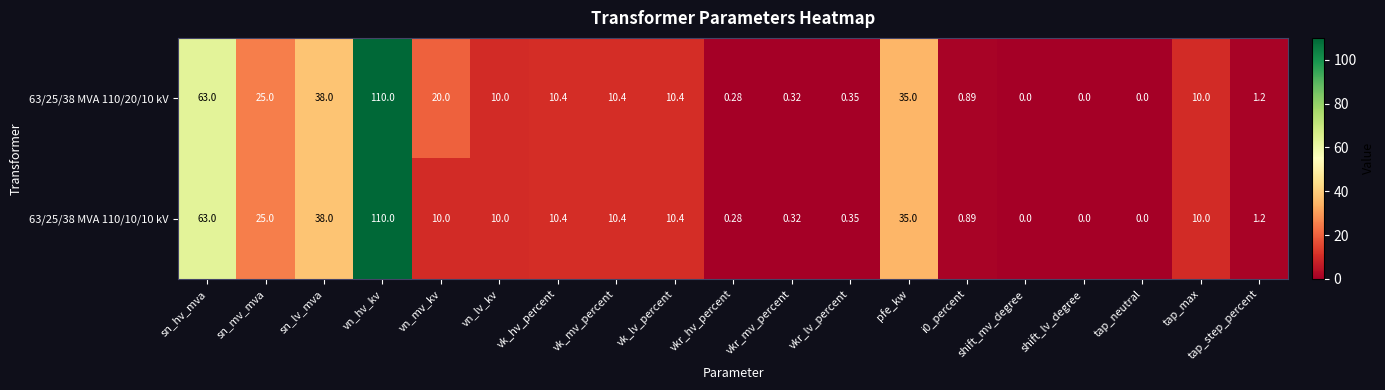

At which label does 63/25/38 MVA 110/10/10 kV first exceed 10?

sn_hv_mva